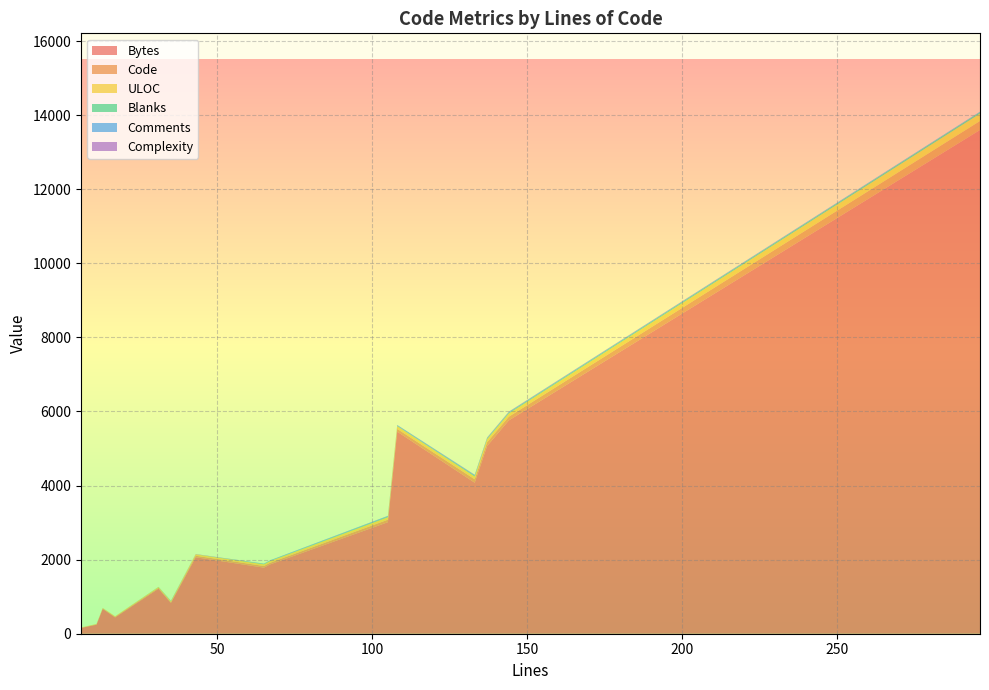

Reading left to right, transcribe all the data shown in this chart.

Bytes: 43=2064	133=4077	108=5455	137=5067	65=1783	144=5758	105=3011	67=1871	296=13600	31=1214	17=439	35=830	6=155	13=671	11=243
Code: 43=41	133=92	108=75	137=101	65=45	144=101	105=68	67=45	296=242	31=24	17=16	35=20	6=6	13=11	11=10
ULOC: 43=38	133=75	108=73	137=85	65=45	144=86	105=66	67=45	296=198	31=21	17=16	35=26	6=7	13=12	11=10
Blanks: 43=2	133=20	108=10	137=20	65=12	144=22	105=19	67=9	296=38	31=7	17=1	35=7	6=0	13=2	11=1
Comments: 43=0	133=21	108=23	137=16	65=8	144=21	105=18	67=13	296=16	31=0	17=0	35=8	6=0	13=0	11=0
Complexity: 43=6	133=7	108=0	137=8	65=0	144=7	105=1	67=0	296=0	31=0	17=0	35=0	6=0	13=0	11=0